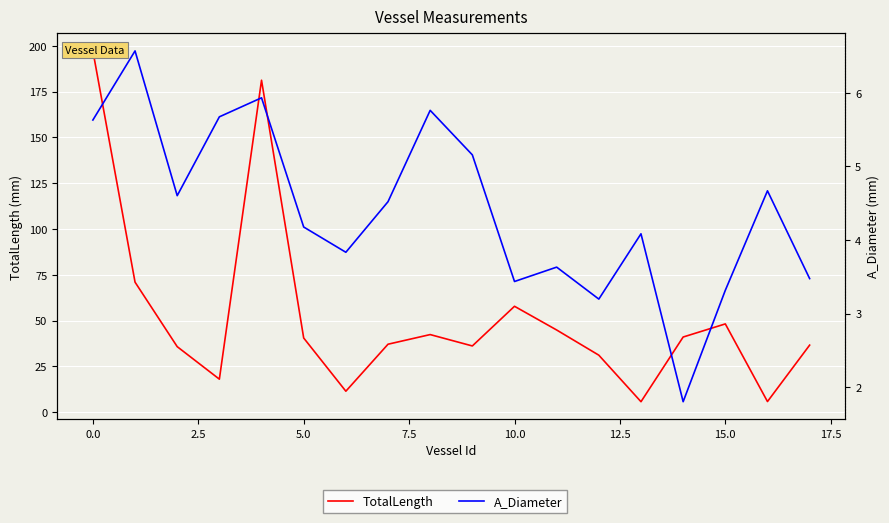

Reading left to right, list all the values displayed in this chart.

TotalLength: 197.2	71.0	35.8	18.0	181.2	40.5	11.4	37.1	42.4	36.1	57.8	44.9	31.1	5.7	41.0	48.2	5.8	36.6
A_Diameter: 5.6	6.6	4.6	5.7	5.9	4.2	3.8	4.5	5.8	5.2	3.4	3.6	3.2	4.1	1.8	3.3	4.7	3.5